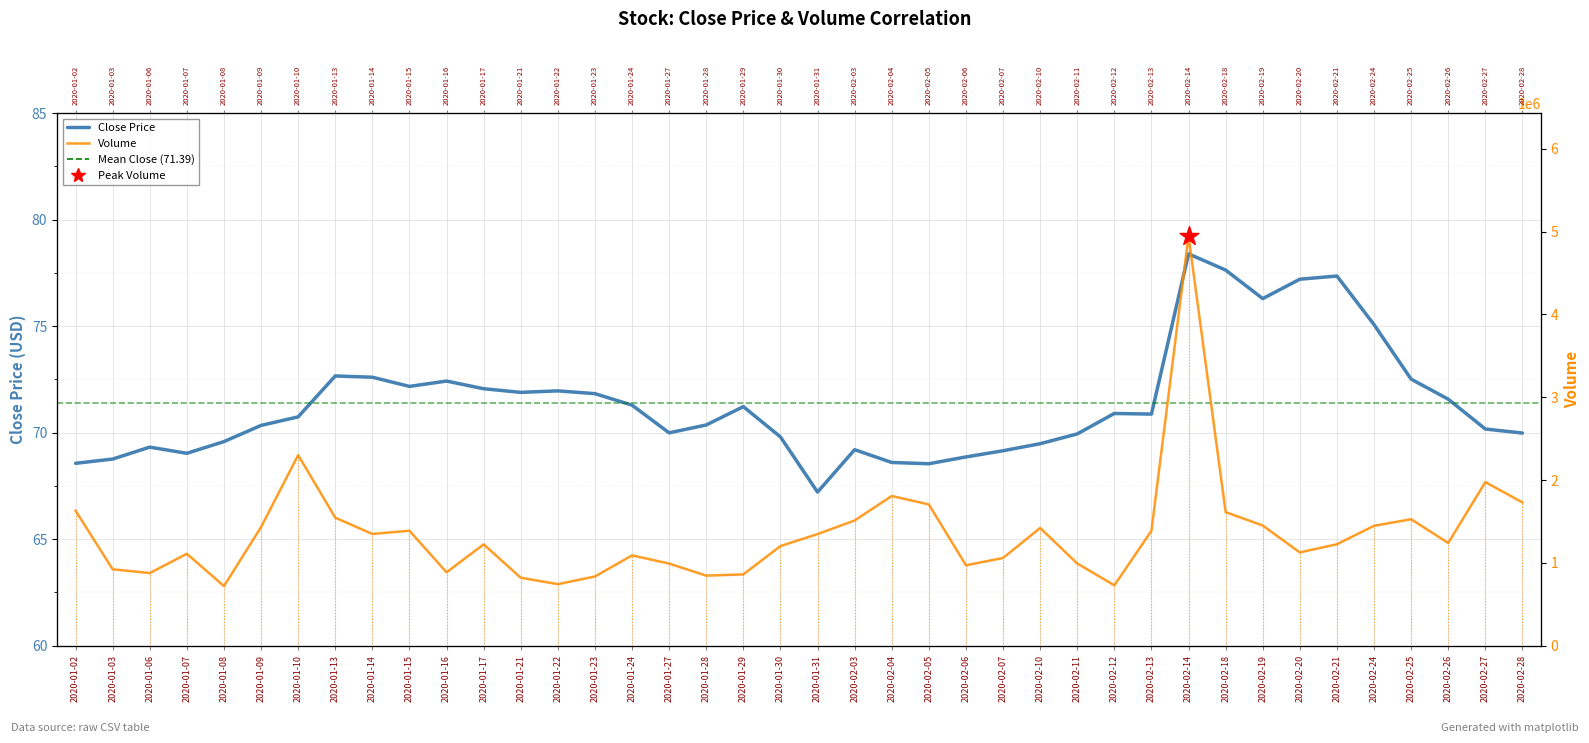

Which series has the largest total across all categories?

Volume